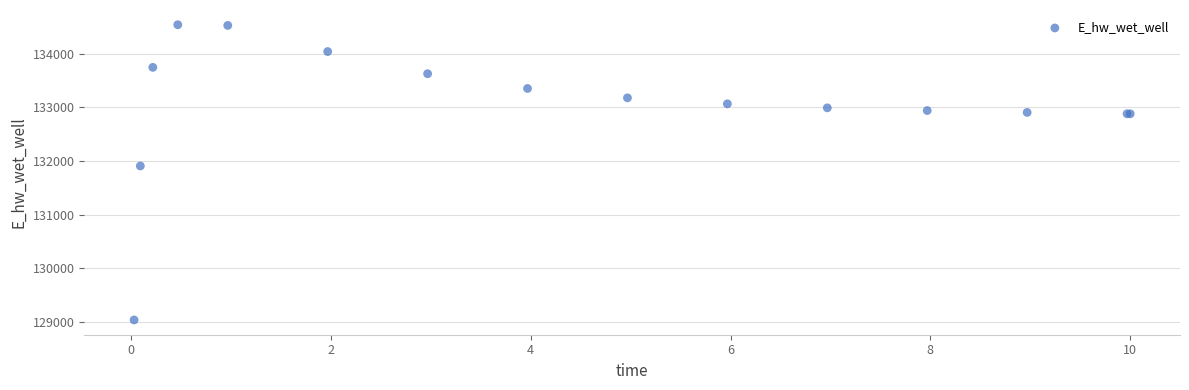

What Y value in the scatter plot is closest to 131786?

131905.6